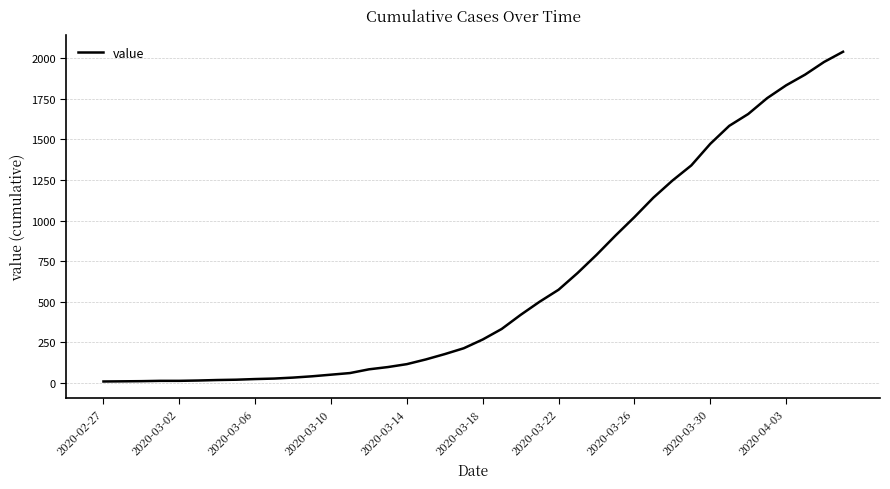

What is the maximum value shown in the chart?

2041